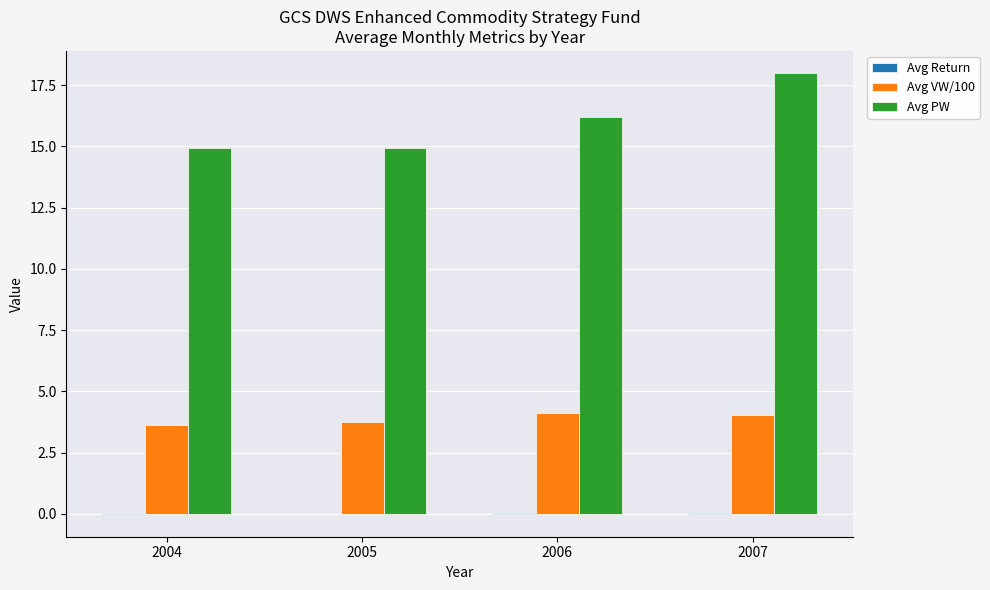

Which series has the widest spread of values?

Avg PW